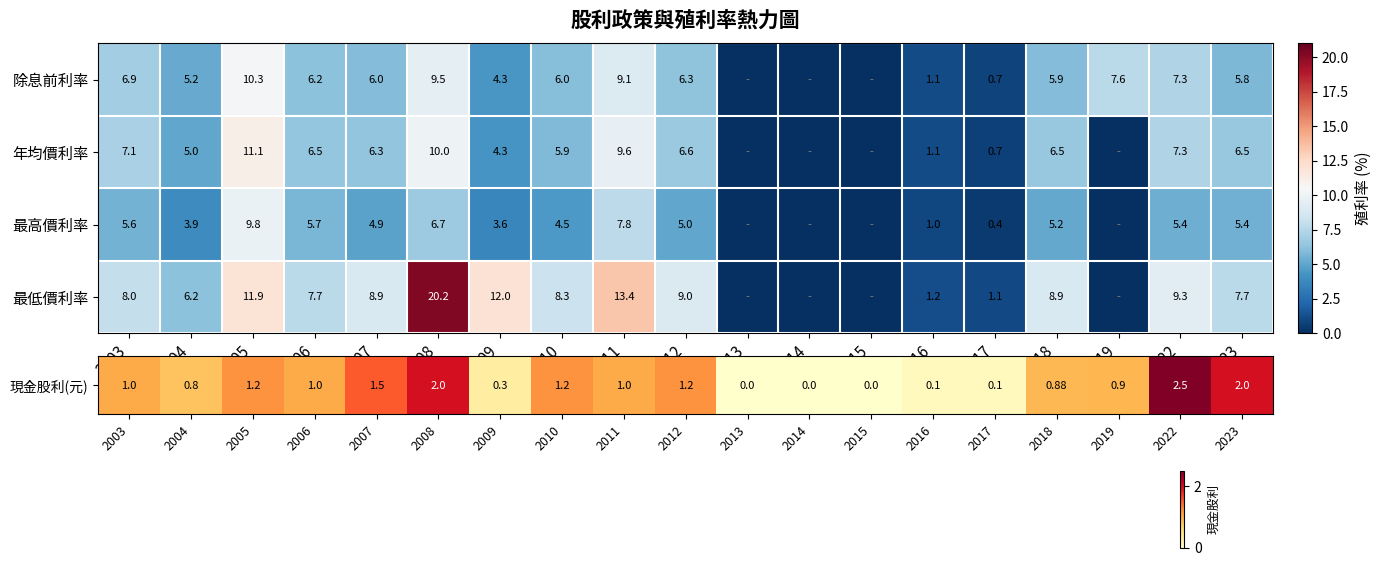

Reading left to right, transcribe all the data shown in this chart.

row_0: 2003=6.9	2004=5.2	2005=10.3	2006=6.2	2007=6.0	2008=9.5	2009=4.3	2010=6.0	2011=9.1	2012=6.3	2013=0.0	2014=0.0	2015=0.0	2016=1.1	2017=0.7	2018=5.9	2019=7.6	2022=7.3	2023=5.8
row_1: 2003=7.1	2004=5.0	2005=11.1	2006=6.5	2007=6.3	2008=10.0	2009=4.3	2010=5.9	2011=9.6	2012=6.6	2013=0.0	2014=0.0	2015=0.0	2016=1.1	2017=0.7	2018=6.5	2019=0.0	2022=7.3	2023=6.5
row_2: 2003=5.6	2004=3.9	2005=9.8	2006=5.7	2007=4.9	2008=6.7	2009=3.6	2010=4.5	2011=7.8	2012=5.0	2013=0.0	2014=0.0	2015=0.0	2016=1.0	2017=0.4	2018=5.2	2019=0.0	2022=5.4	2023=5.4
row_3: 2003=8.0	2004=6.2	2005=11.9	2006=7.7	2007=8.9	2008=20.2	2009=12.0	2010=8.3	2011=13.4	2012=9.0	2013=0.0	2014=0.0	2015=0.0	2016=1.2	2017=1.1	2018=8.9	2019=0.0	2022=9.3	2023=7.7